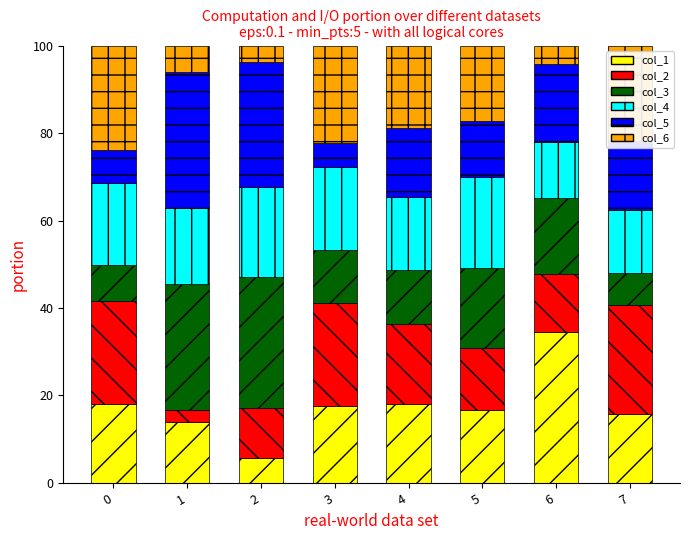

Count the number of data series in this chart.

6